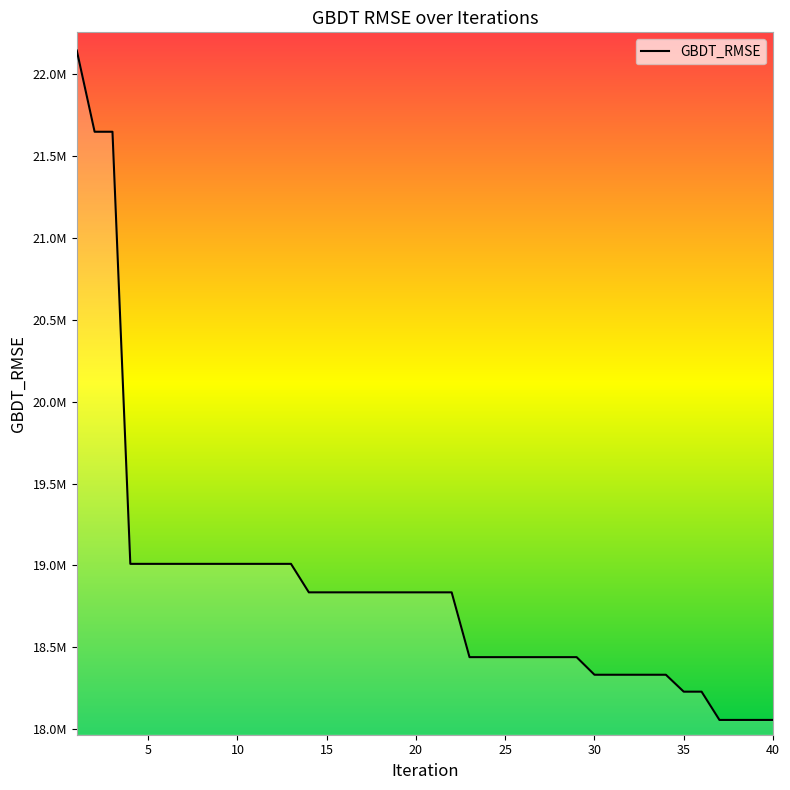

At which label is the value closest to 20100336?

4